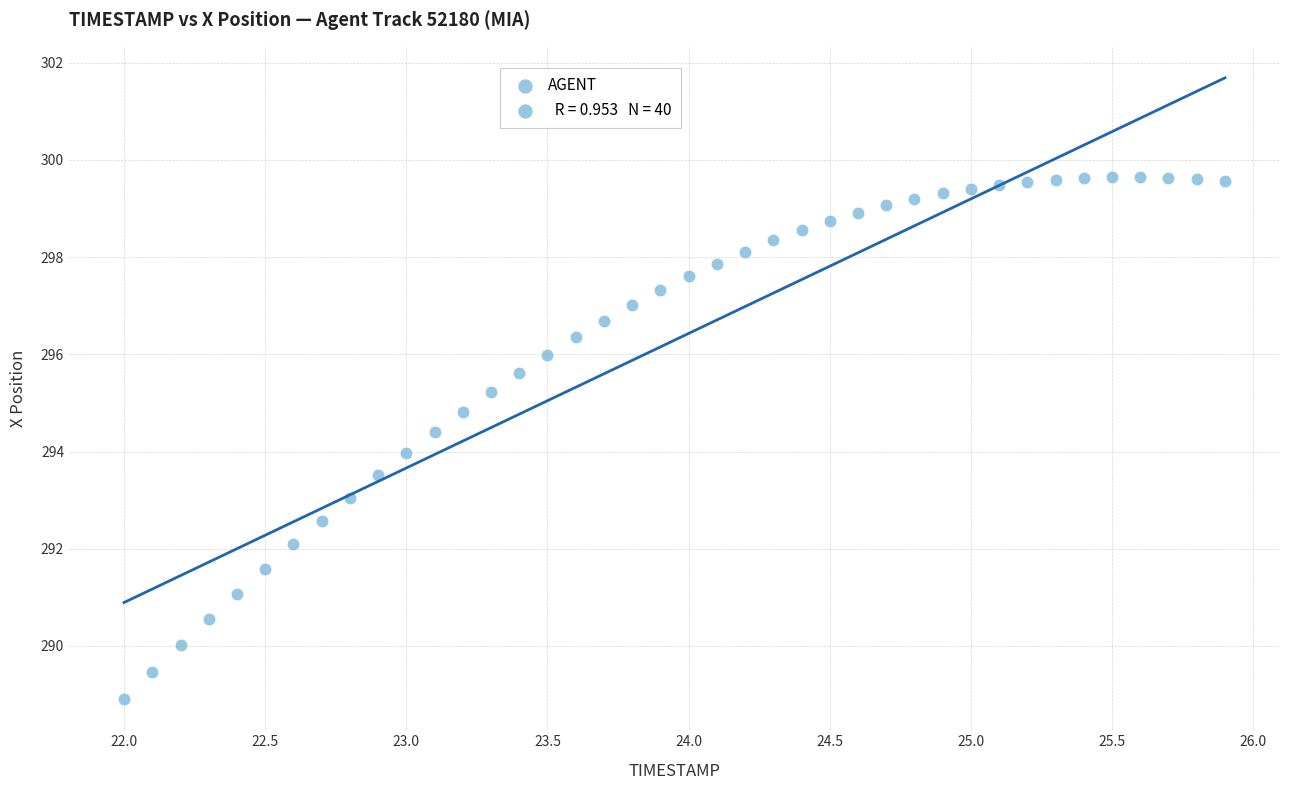

What is the range of Y values (max minus min)?

10.7